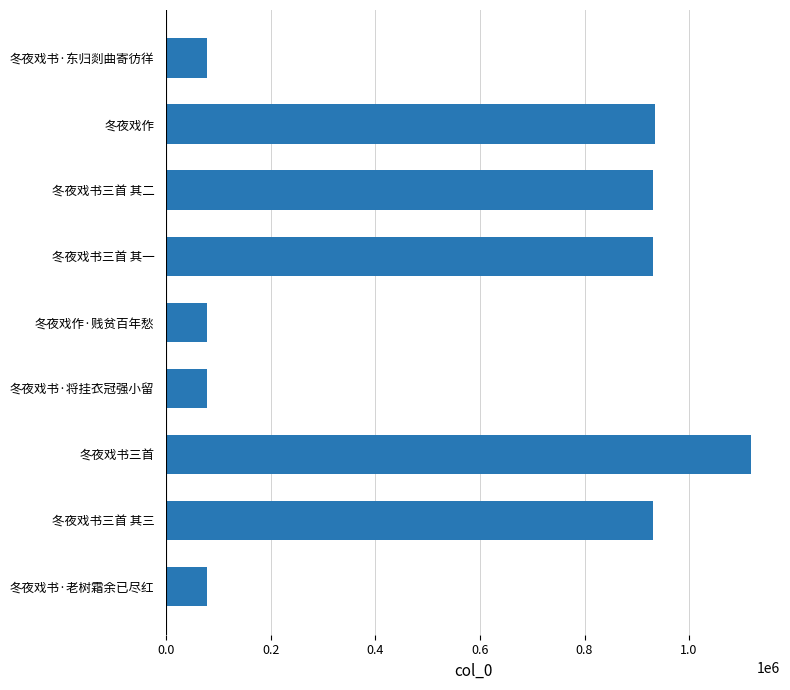

True or false: the data shows 931099 at 冬夜戏书三首 其一.

True